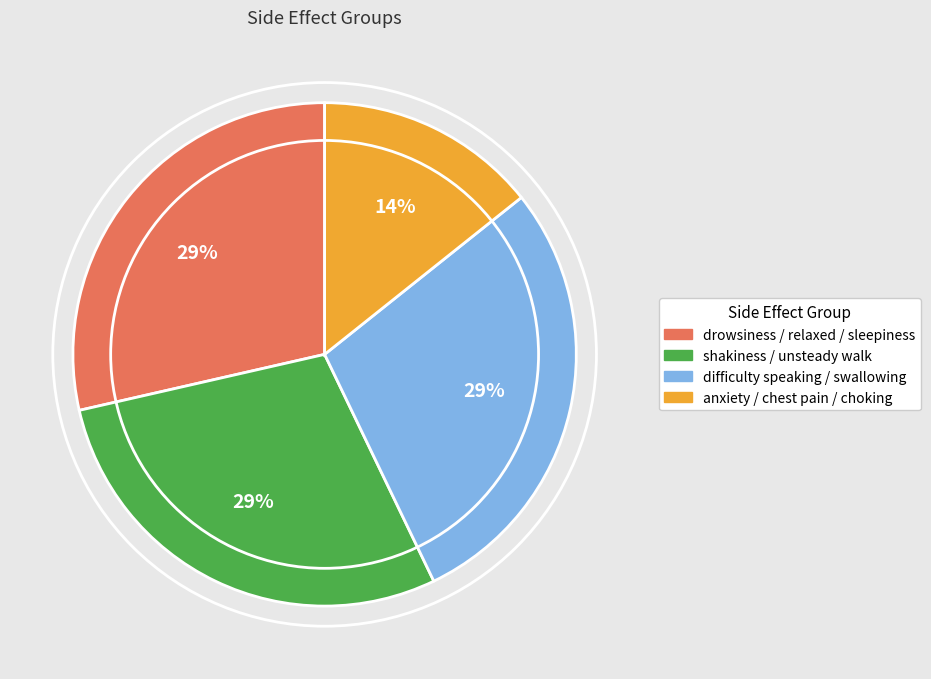

The anxiety / chest pain / choking slice represents 14% of the pie. True or false?

True